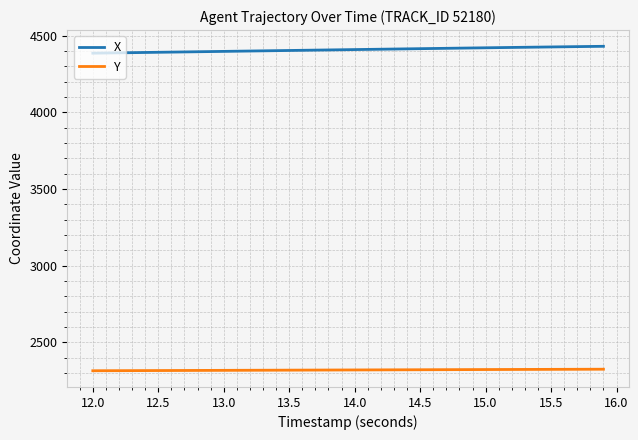

What is the minimum value for X?

4384.9